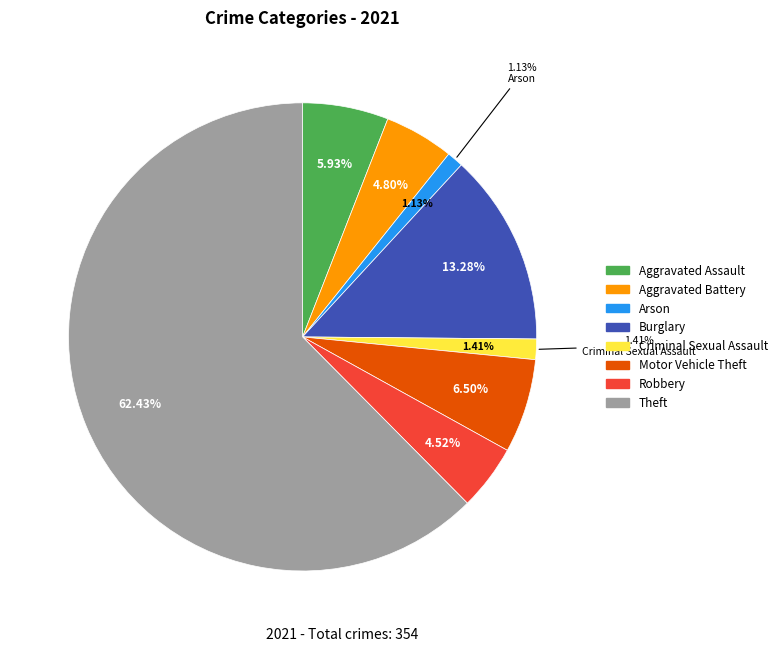

To the nearest percent, what portion does Aggravated Assault represent?

6%